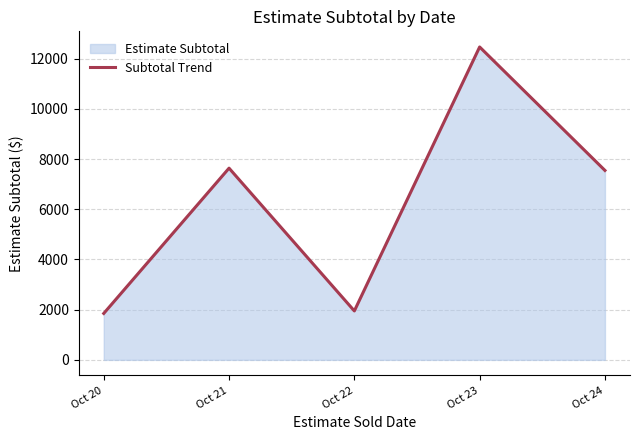

What is the sum of the values at Oct 20 and Oct 21?

9490